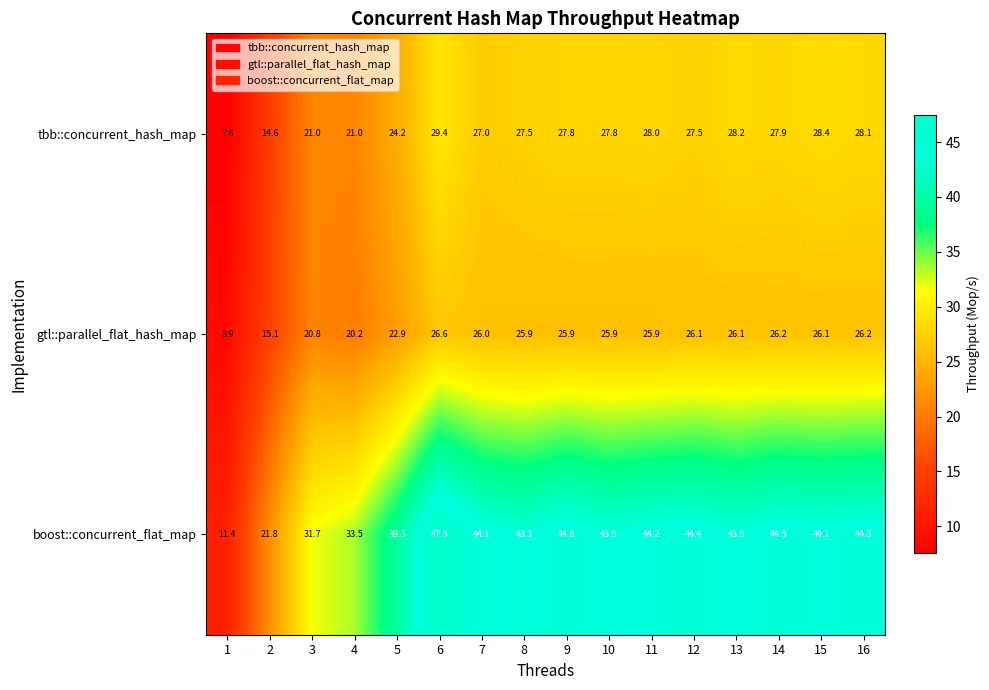

What is the total value across all series at 13?

97.8